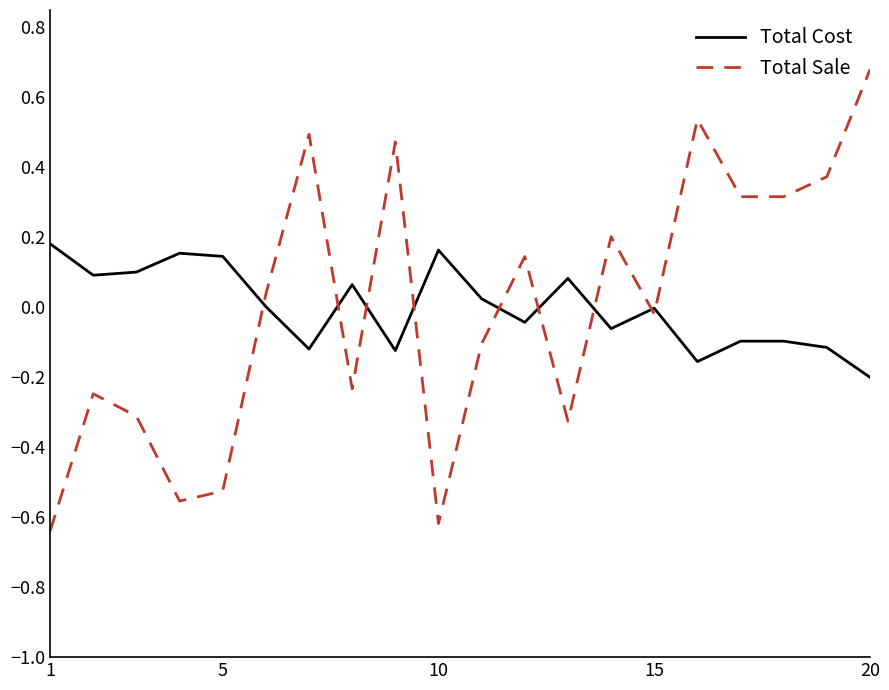

List the series in order of their peak value, lowest first.

Total Cost, Total Sale